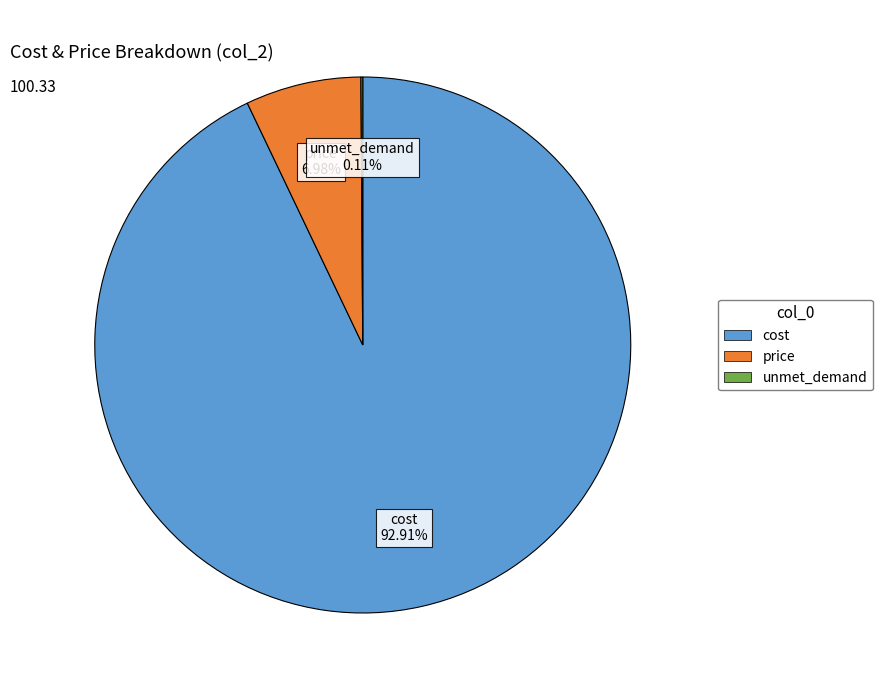

Is there any slice that represents more than half of the pie?

Yes